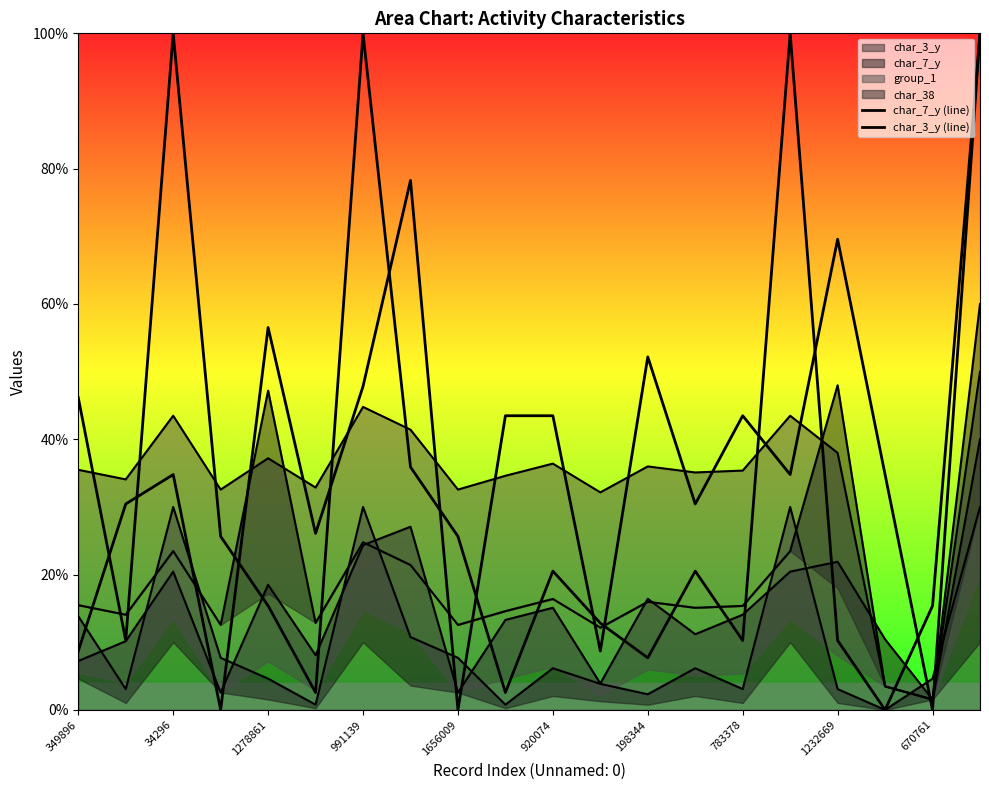

Rank the categories by char_3_y (line) value from lowest to highest.

17, 920074, 670761, 12, 34296, 14, 16, 11, 1656009, 18, 10, 13, 991139, 1232669, 783378, 349896, 1278861, 198344, 15, 19